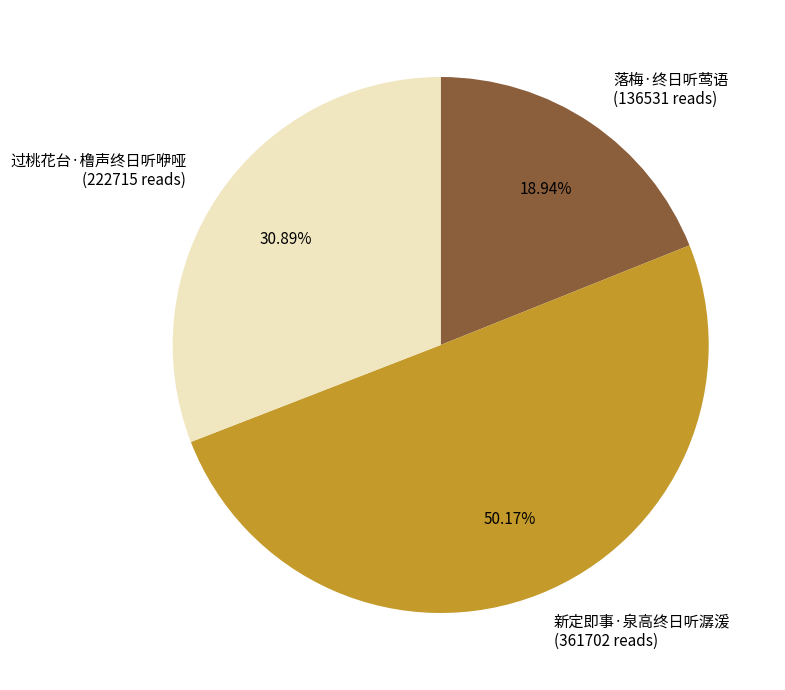

The 过桃花台·橹声终日听咿哑 slice represents 39% of the pie. True or false?

False